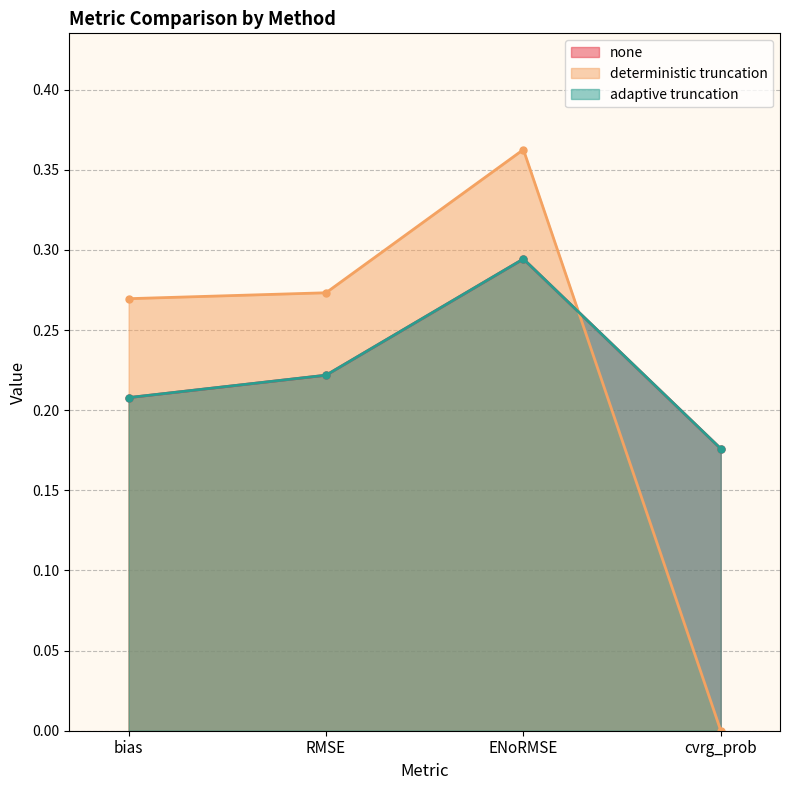

True or false: none has more than 0 interior local peaks.

True